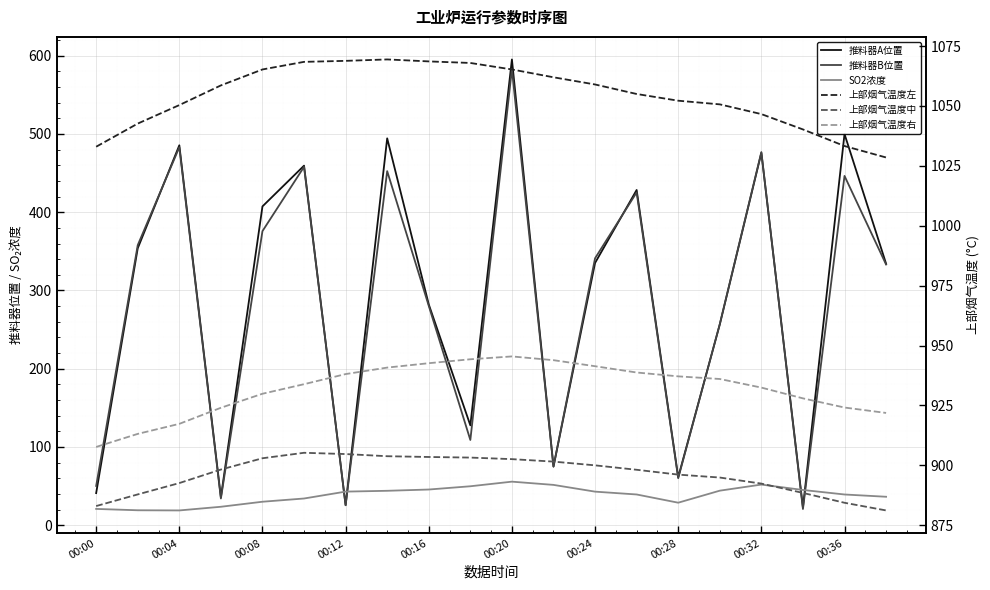

True or false: 推料器A位置 and SO2浓度 intersect in this chart.

True